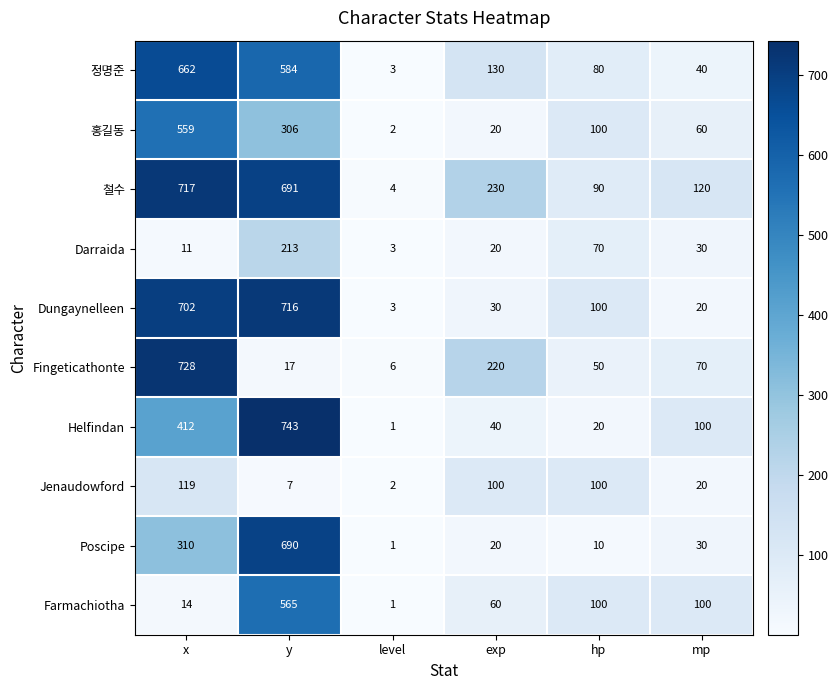

Count the number of categories in the chart.

6